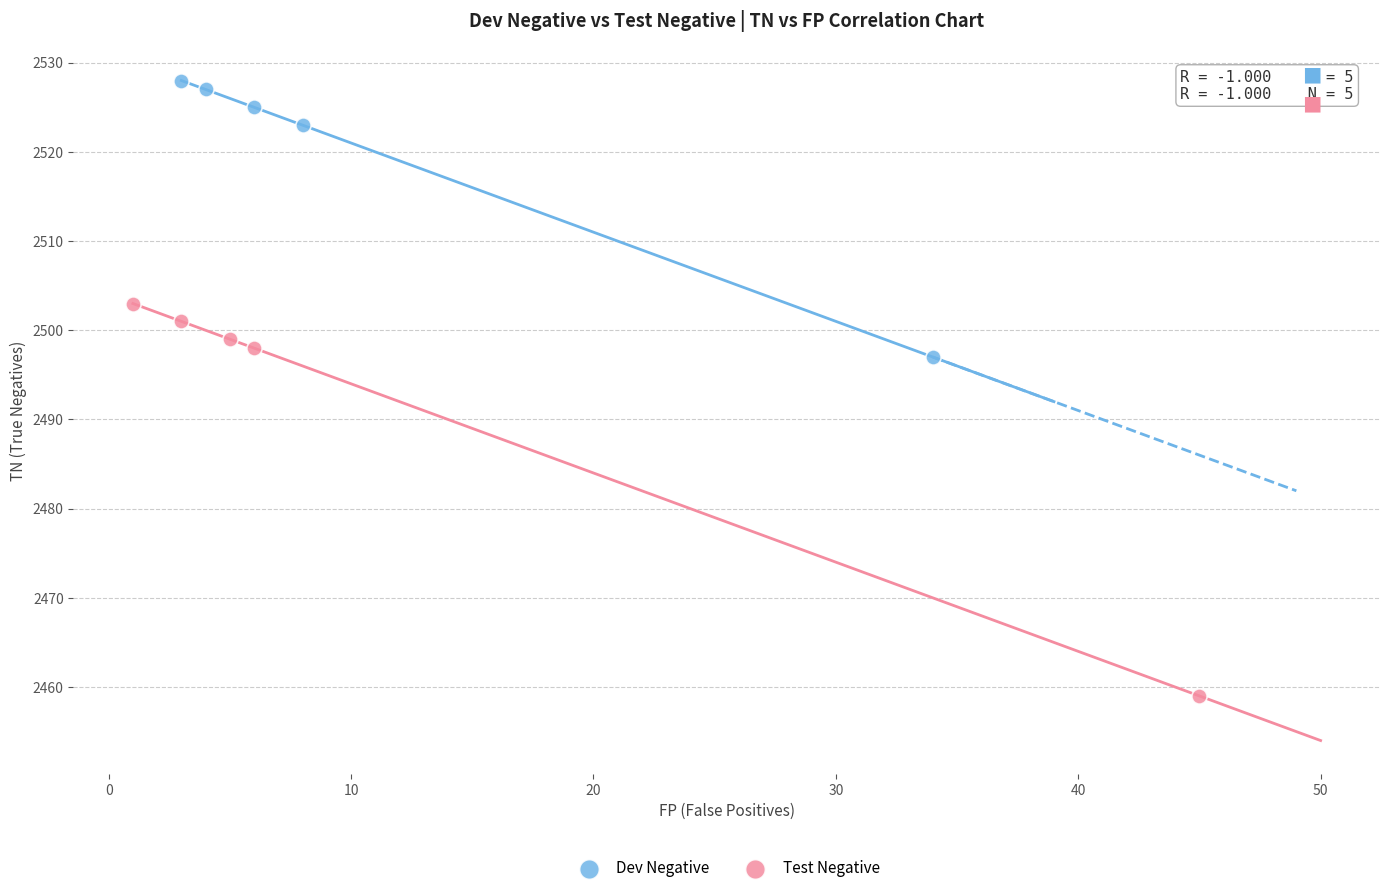

What are all the series names shown in the legend?

Dev Negative, Test Negative